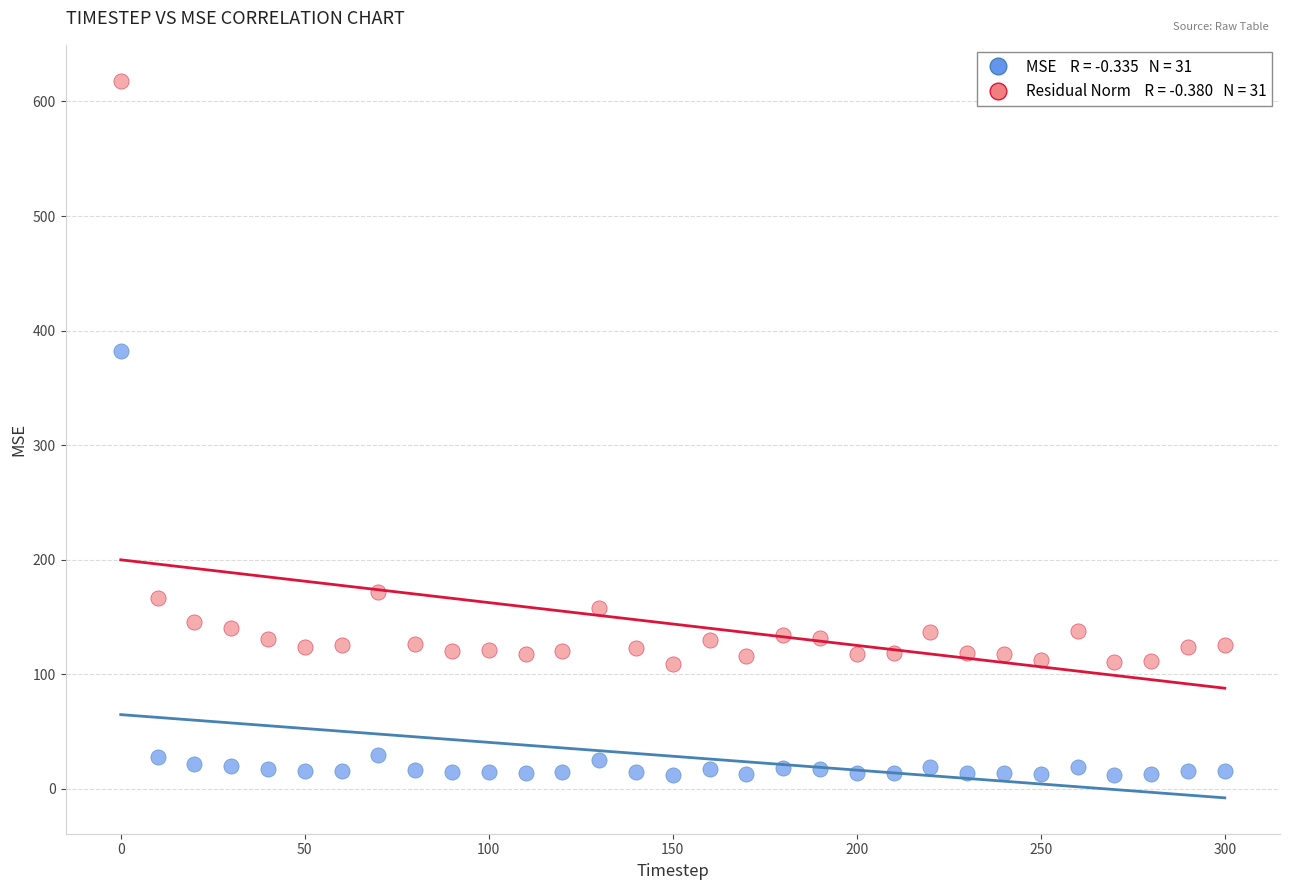

Across all data points, what is the range of Y values (max minus min)?

606.3